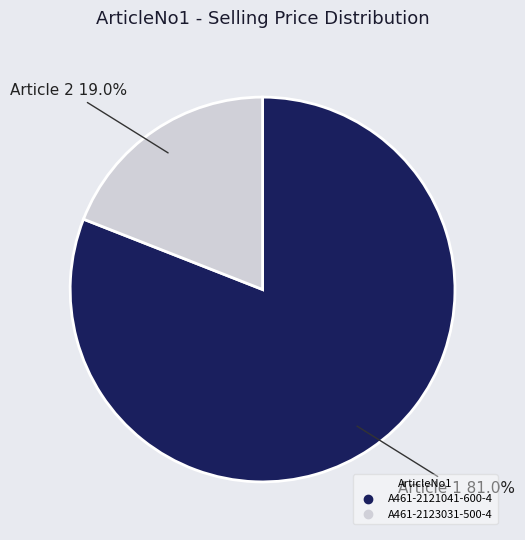

Approximately how many times larger is the value at A461-2123031-500-4 compared to A461-2121041-600-4?

0.2